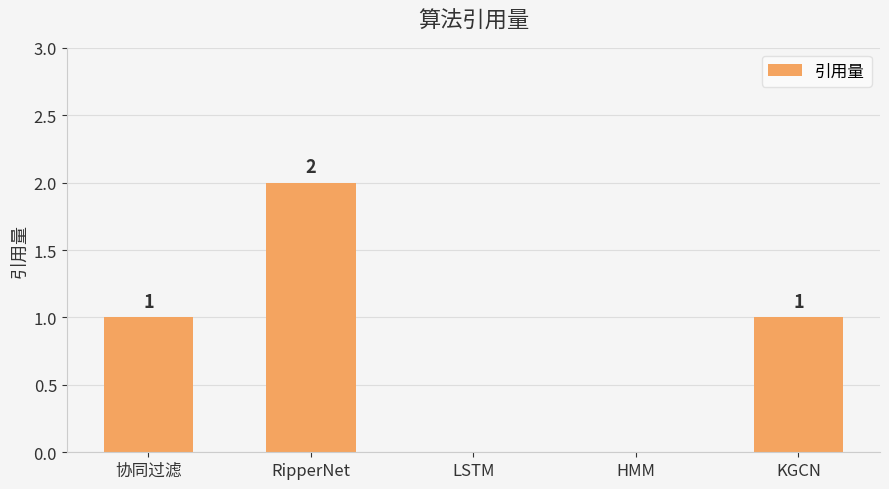

The chart shows a value of 1 at KGCN. True or false?

True